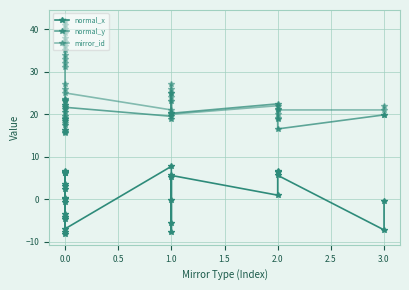

Is this an area chart (filled region under the line)?

No